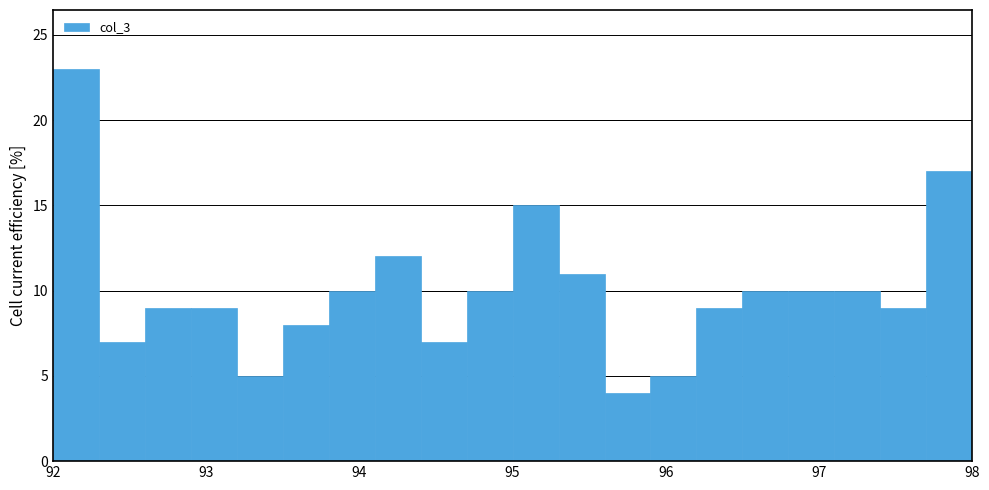

Read against the x-axis, roughly where is the centre of the tallest bar?

92.2